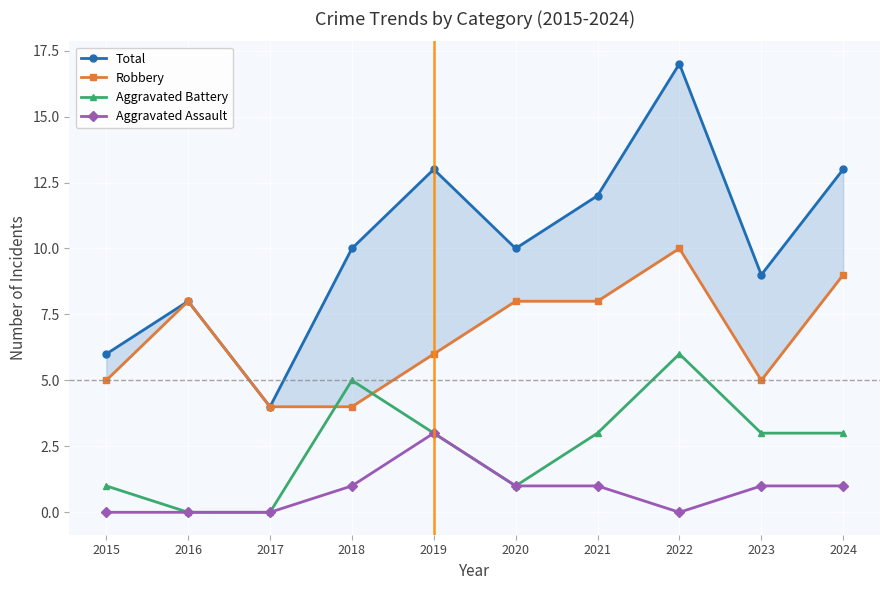

How many interior local valleys does the Aggravated Battery series have?

1